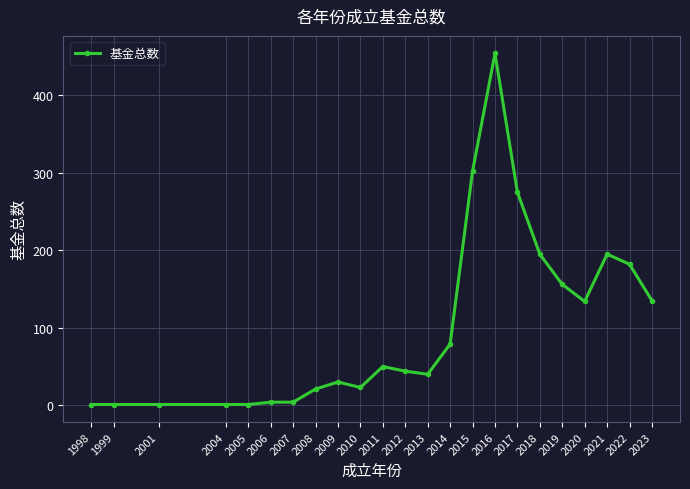

True or false: there are more than 1 points higher than both neighbors.

True